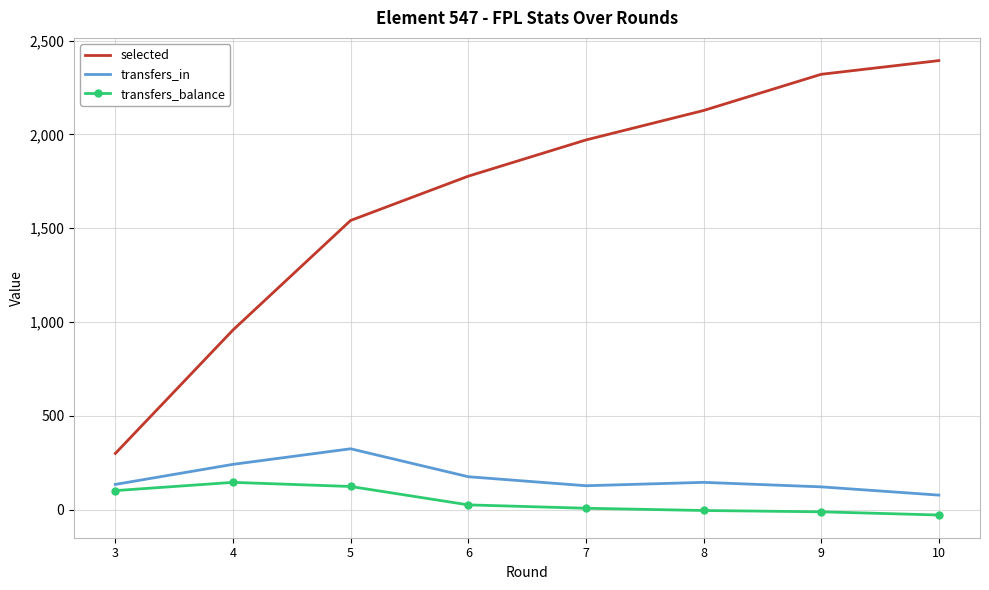

At how many categories does at least one series exceed 210?

8